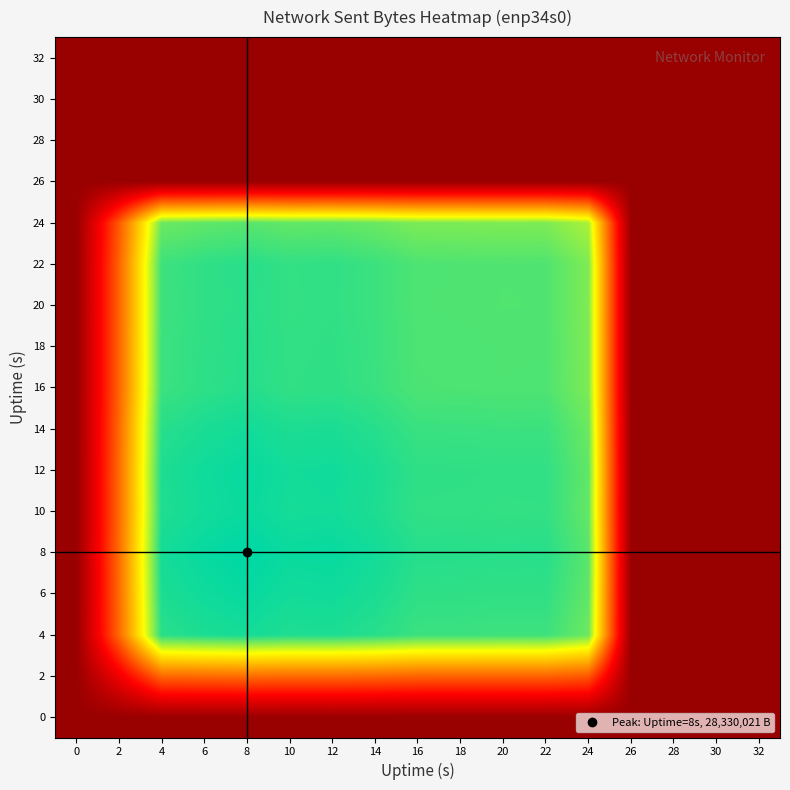

Reading left to right, what are all the values shown in this chart?

0: 0=0	2=0	4=0	6=0	8=0	10=0	12=0	14=0	16=0	18=0	20=0	22=0	24=0	26=0	28=0	30=0	32=0
2: 0=0	2=170361882675625	4=361759973393725	6=366763328074025	8=369771224847775	10=365682116769850	12=366489713233200	14=362570075893875	16=355469116202875	18=355204533536350	20=354612678126475	22=354793151932900	24=337279152508275	26=0	28=0	30=0	32=0
4: 0=0	2=361759973393725	4=768189904305121	6=778814425633469	8=785201632911019	10=776518495543426	12=778233410115312	14=769910140394895	16=754831397729335	18=754269561848566	20=753012768991111	22=753396001427764	24=716205381869199	26=0	28=0	30=0	32=0
6: 0=0	2=366763328074025	4=778814425633469	6=789585890384041	8=796061436520991	10=787258206221114	12=788996839077168	14=780558453607155	16=765271163000315	18=764701556596574	20=763427381549579	22=763815914317796	24=726110926465011	26=0	28=0	30=0	32=0
8: 0=0	2=369771224847775	4=785201632911019	6=796061436520991	8=802590089860441	10=793714662571414	12=795467554290768	14=786959963994405	16=771547299369565	18=770973021513874	20=769688396711629	22=770080115911996	24=732065902183461	26=0	28=0	30=0	32=0
10: 0=0	2=365682116769850	4=776518495543426	6=787258206221114	8=793714662571414	10=784937384026756	12=786670891426272	14=778257382155870	16=763015158190510	18=762447230975596	20=761176812172366	22=761564199553384	24=723970365286494	26=0	28=0	30=0	32=0
12: 0=0	2=366489713233200	4=778233410115312	6=788996839077168	8=795467554290768	10=786670891426272	12=788408227217664	14=779976136999440	16=764700251103120	18=764131069640352	20=762857845160592	22=763246088073408	24=725569229107728	26=0	28=0	30=0	32=0
14: 0=0	2=362570075893875	4=769910140394895	6=780558453607155	8=786959963994405	10=778257382155870	12=779976136999440	14=771634228673025	16=756521719620825	18=755958625600170	20=754699018359945	22=755083108983180	24=717809207093505	26=0	28=0	30=0	32=0
16: 0=0	2=355469116202875	4=754831397729335	6=765271163000315	8=771547299369565	10=763015158190510	12=764700251103120	14=756521719620825	16=741705190090225	18=741153124304410	20=739918186557985	22=740294754740140	24=703750864763865	26=0	28=0	30=0	32=0
18: 0=0	2=355204533536350	4=754269561848566	6=764701556596574	8=770973021513874	10=762447230975596	12=764131069640352	14=755958625600170	16=741153124304410	18=740601469432036	20=739367450874106	22=739743738769144	24=703227049130154	26=0	28=0	30=0	32=0
20: 0=0	2=354612678126475	4=753012768991111	6=763427381549579	8=769688396711629	10=761176812172366	12=762857845160592	14=754699018359945	16=739918186557985	18=739367450874106	20=738135488485201	22=738511149394924	24=702055305264009	26=0	28=0	30=0	32=0
22: 0=0	2=354793151932900	4=753396001427764	6=763815914317796	8=770080115911996	10=761564199553384	12=763246088073408	14=755083108983180	16=740294754740140	18=739743738769144	20=738511149394924	22=738887001490576	24=702412603807116	26=0	28=0	30=0	32=0
24: 0=0	2=337279152508275	4=716205381869199	6=726110926465011	8=732065902183461	10=723970365286494	12=725569229107728	14=717809207093505	16=703750864763865	18=703227049130154	20=702055305264009	22=702412603807116	24=667738727290881	26=0	28=0	30=0	32=0
26: 0=0	2=0	4=0	6=0	8=0	10=0	12=0	14=0	16=0	18=0	20=0	22=0	24=0	26=0	28=0	30=0	32=0
28: 0=0	2=0	4=0	6=0	8=0	10=0	12=0	14=0	16=0	18=0	20=0	22=0	24=0	26=0	28=0	30=0	32=0
30: 0=0	2=0	4=0	6=0	8=0	10=0	12=0	14=0	16=0	18=0	20=0	22=0	24=0	26=0	28=0	30=0	32=0
32: 0=0	2=0	4=0	6=0	8=0	10=0	12=0	14=0	16=0	18=0	20=0	22=0	24=0	26=0	28=0	30=0	32=0